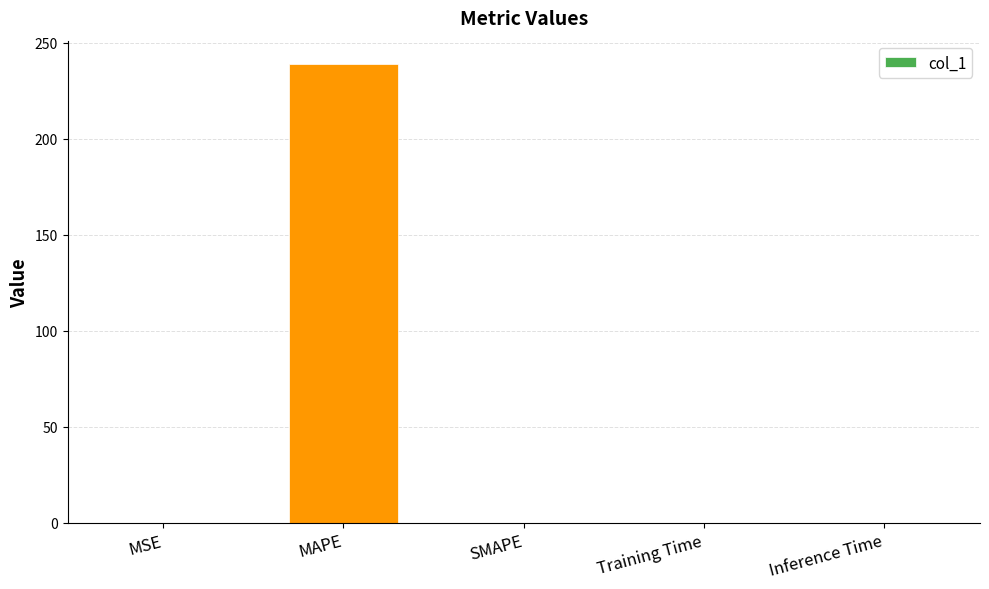

What is the greatest value displayed?

239.2